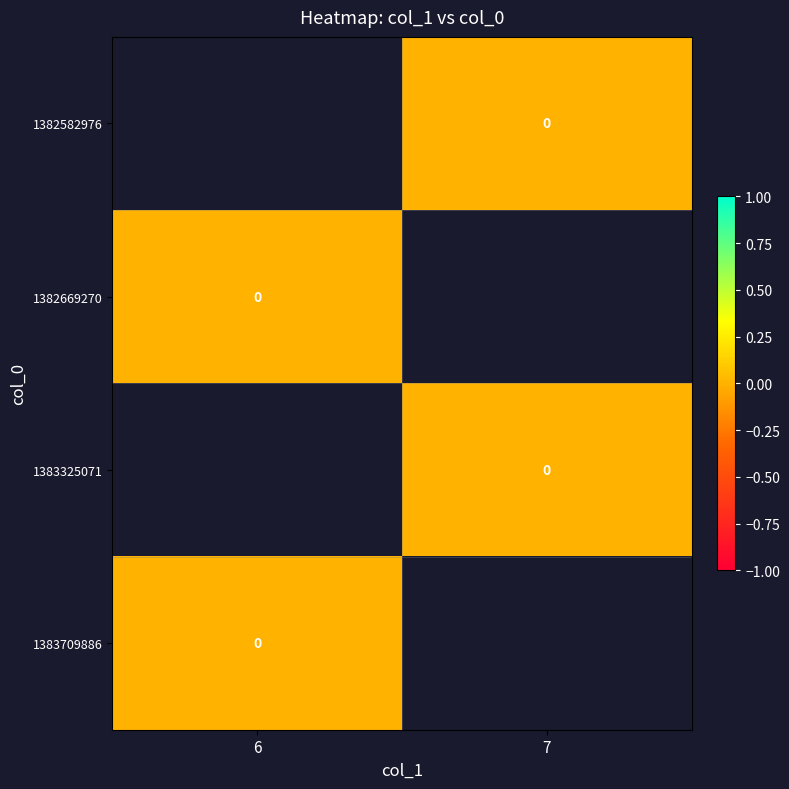

Between 7 and 6, which is larger?

6